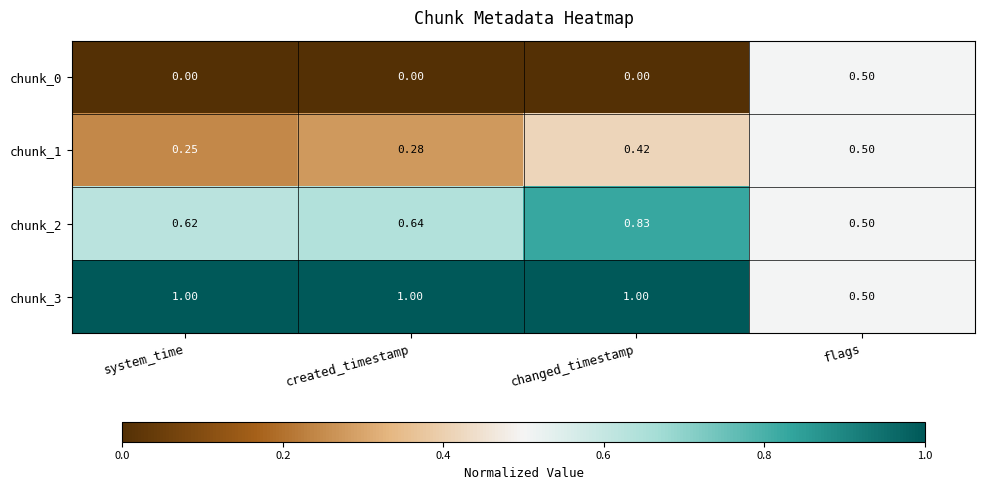

Count the number of categories in the chart.

4